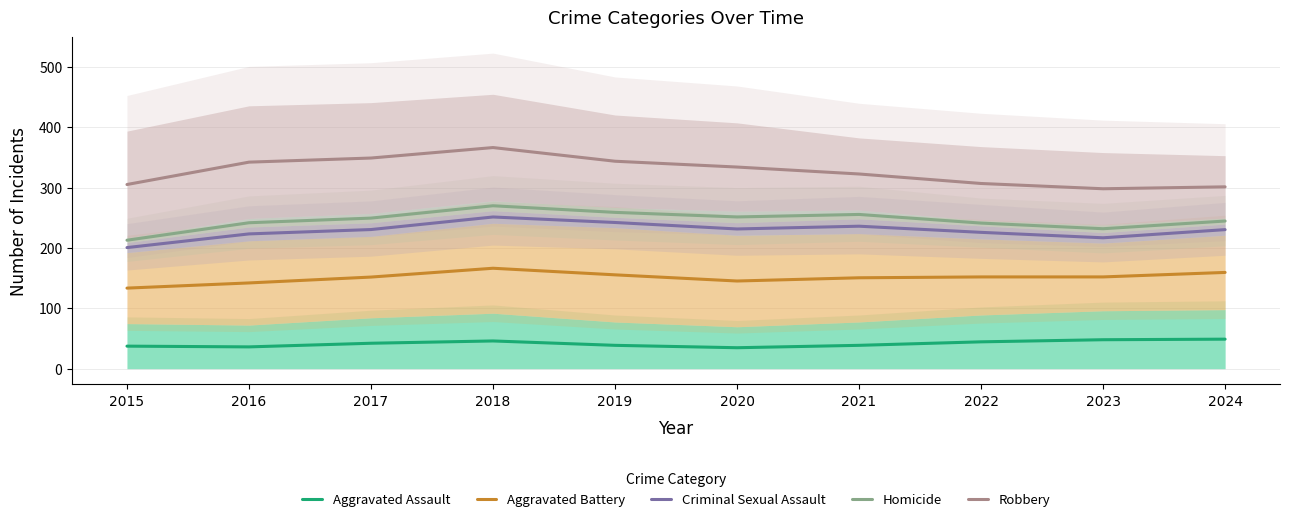

True or false: Aggravated Battery and Criminal Sexual Assault cross at least once.

False